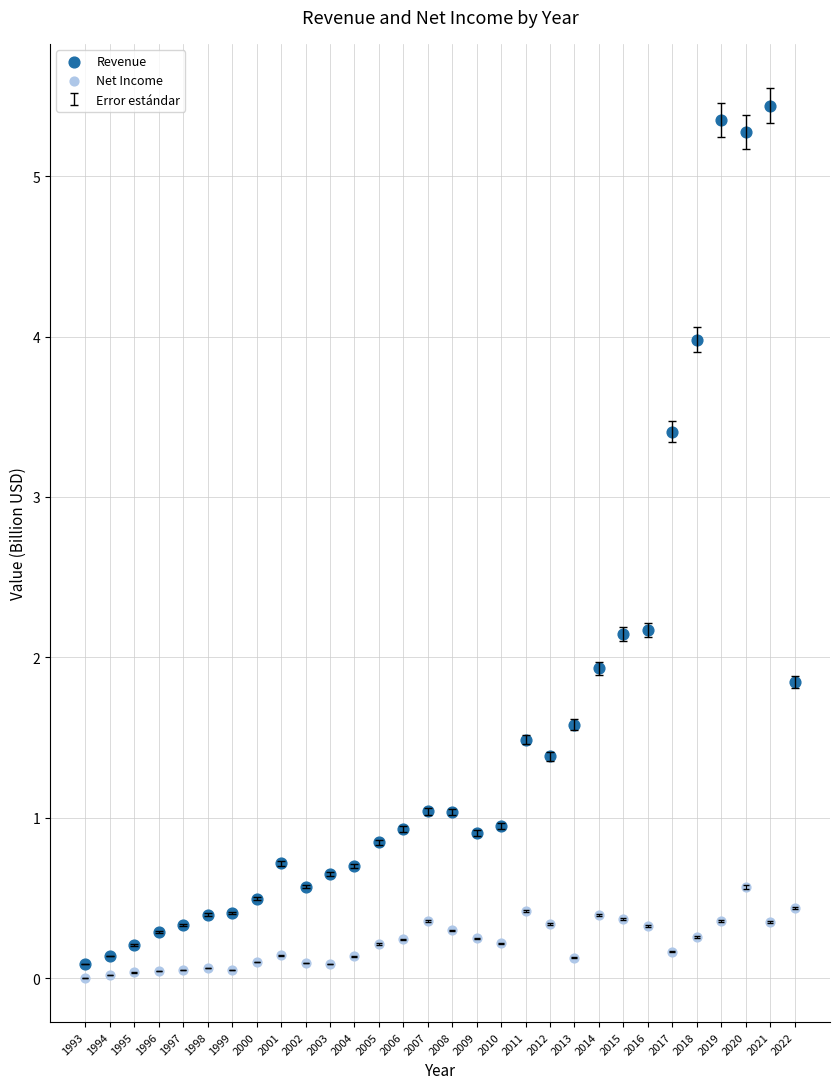

In the Revenue series, what Y value is closest to 2?

1.9